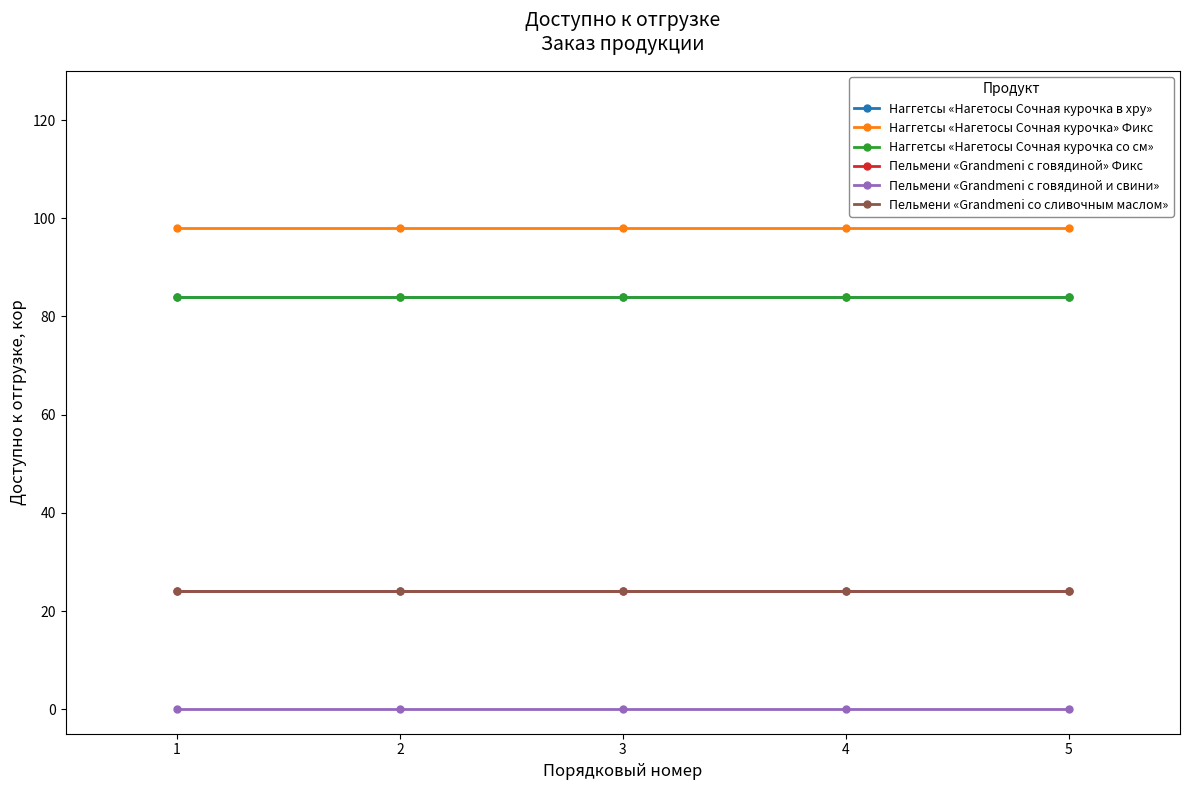

Is the value of Наггетсы «Нагетосы Сочная курочка» Фикс at 4 greater than the value of Пельмени «Grandmeni с говядиной» Фикс at 4?

Yes